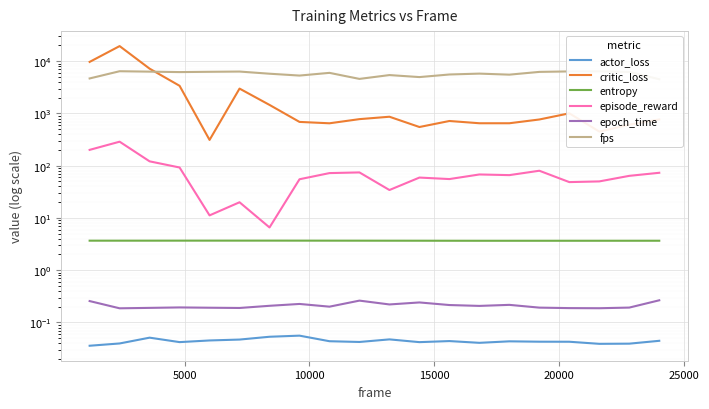

The episode_reward series shows 122.2 at 9. True or false?

False